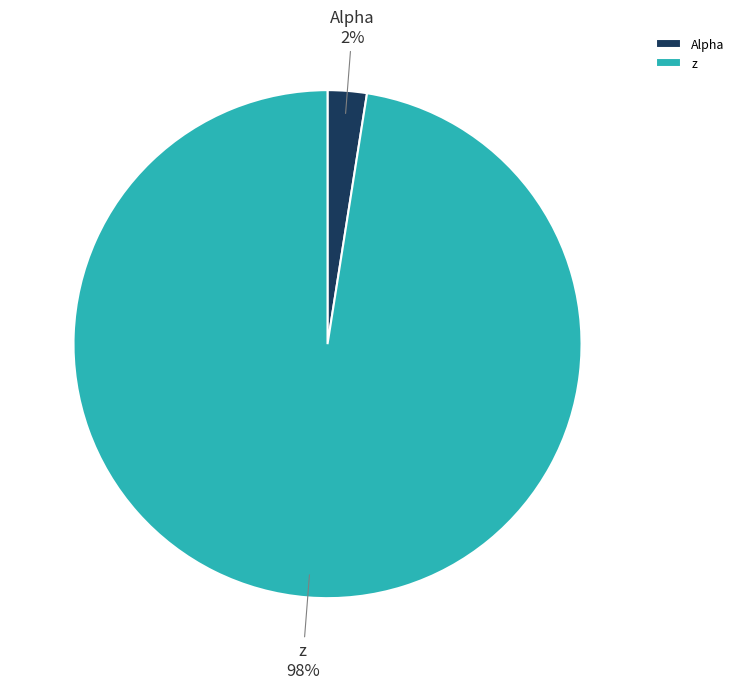

Which slice represents more than half of the pie?

z